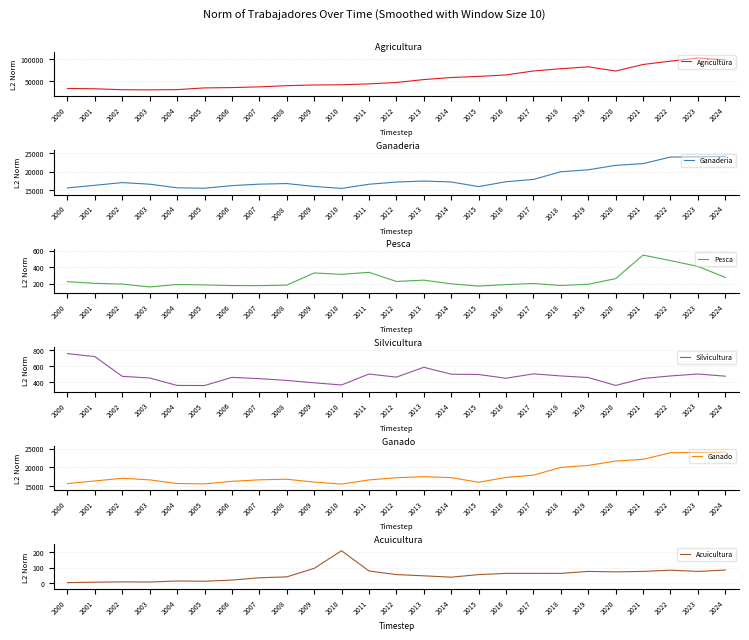

True or false: Silvicultura and Acuicultura intersect in this chart.

False